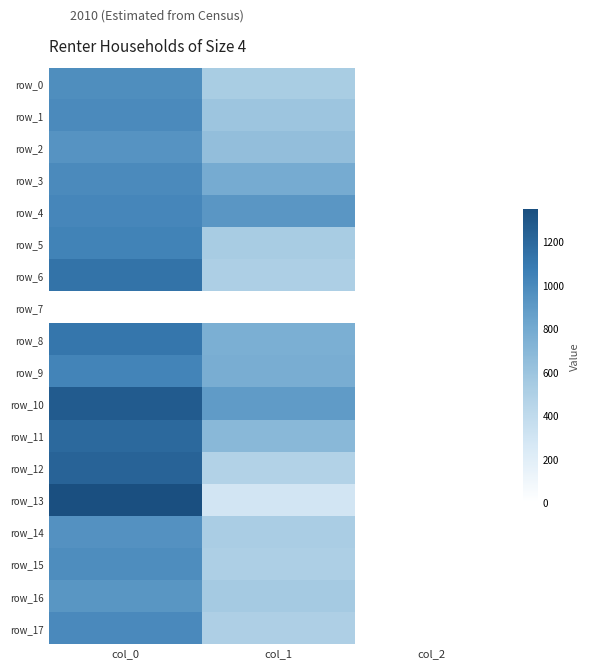

Is it true that row_6 equals 1846.6 at col_0?

False